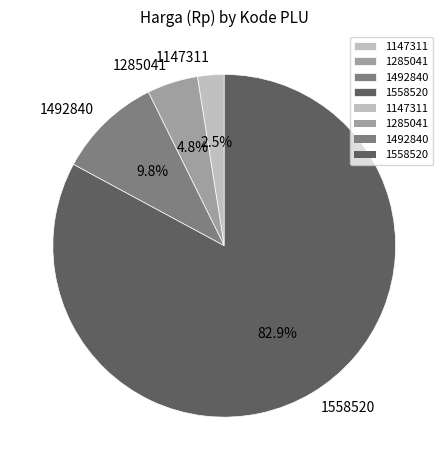

Between 1285041 and 1147311, which is larger?

1285041